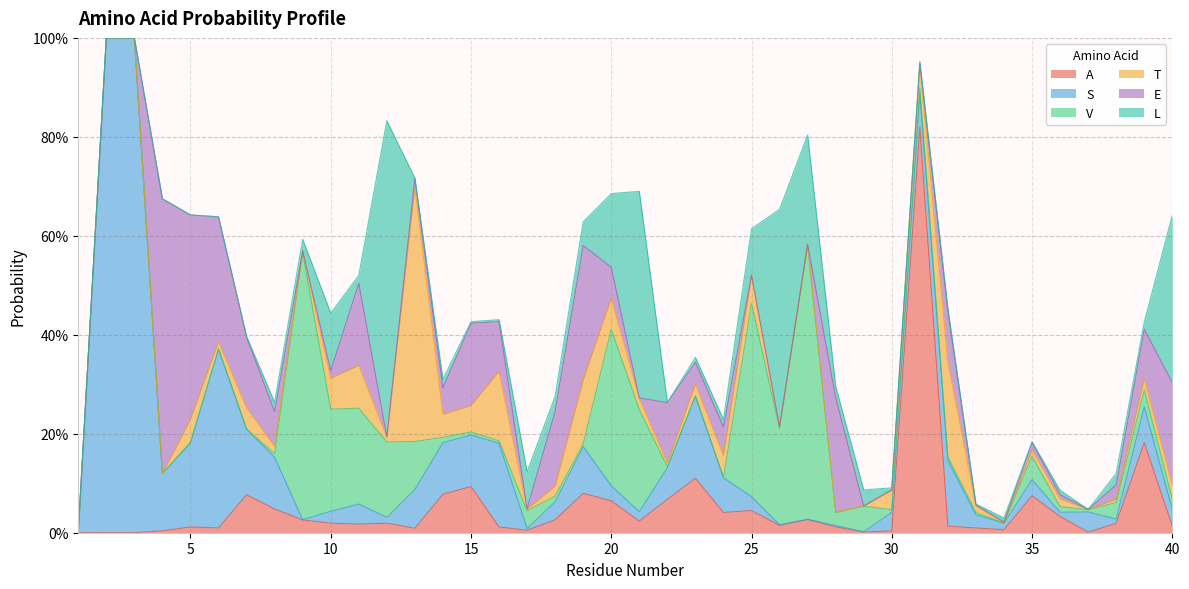

Which category has the lowest value across all series?

1